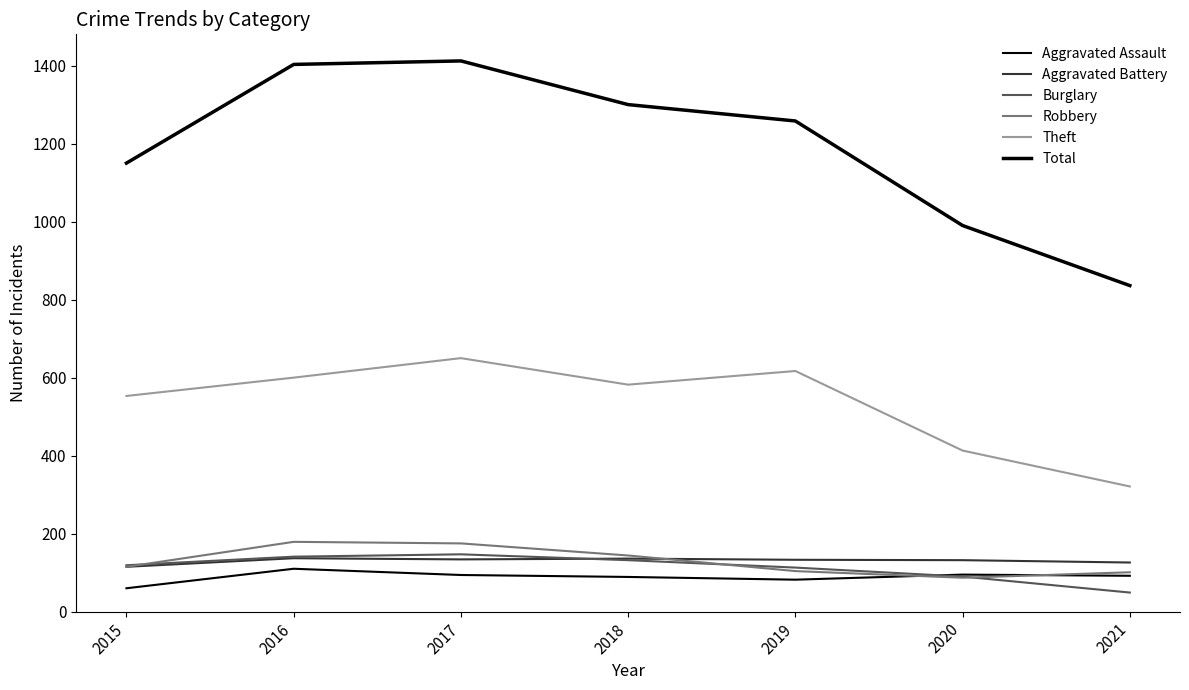

Does the chart have visible grid lines?

No